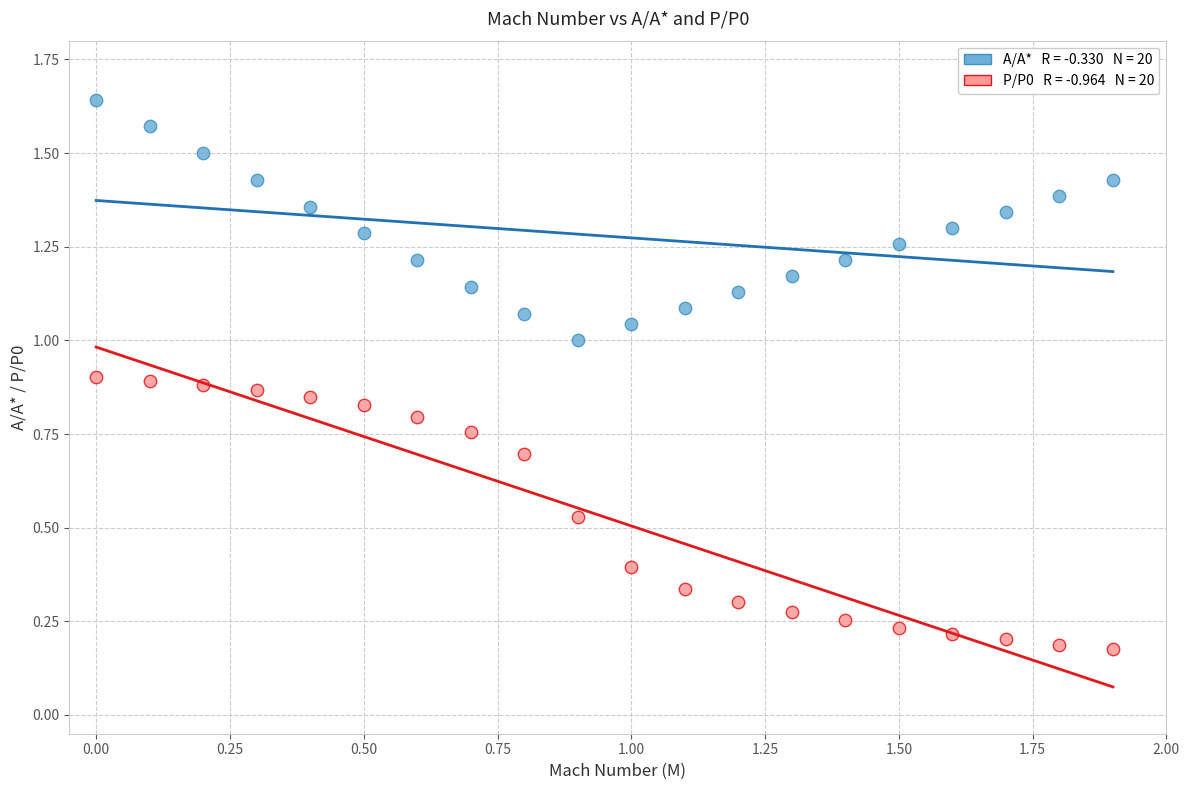

Across all data points, what is the range of X values (max minus min)?

1.9